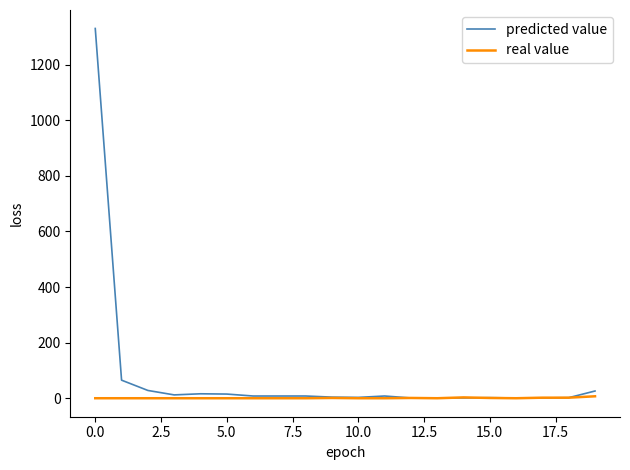

What is the maximum value shown in the chart?

1330